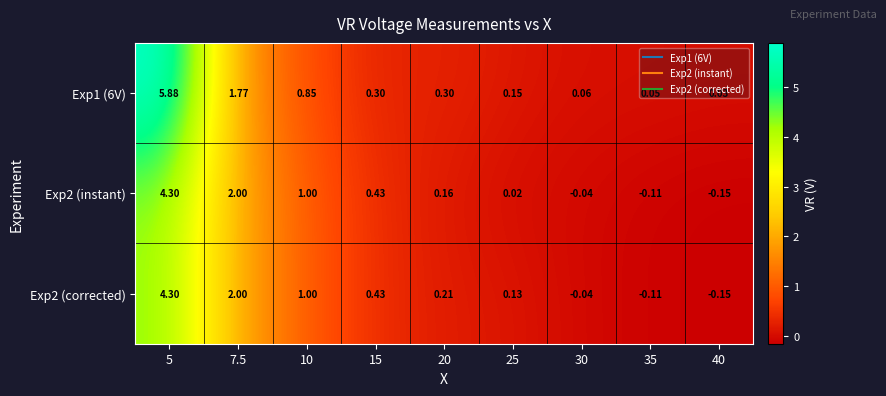

Is the value of Exp2 (corrected) at 35 greater than the value of Exp2 (instant) at 5?

No